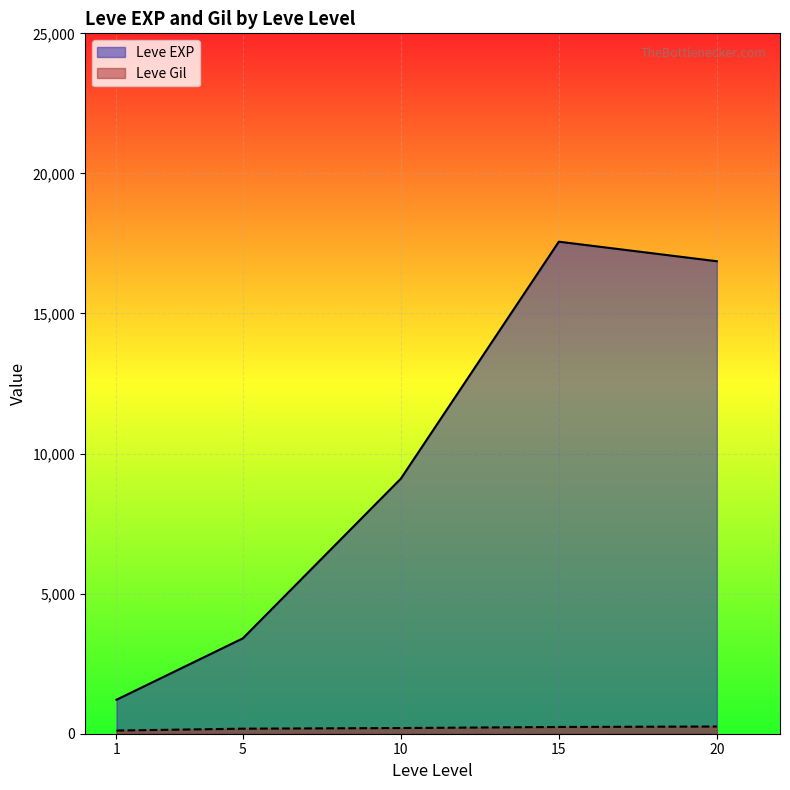

Between 1 and 10, which series saw the biggest shift?

Leve EXP